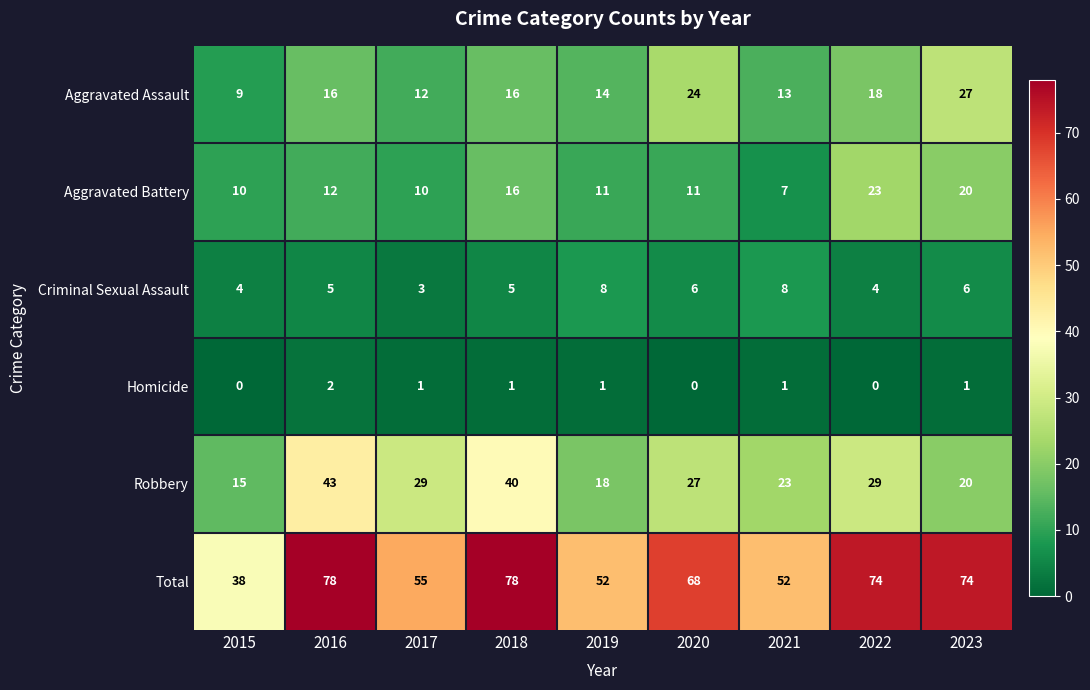

At which label does Robbery reach its peak?

2016